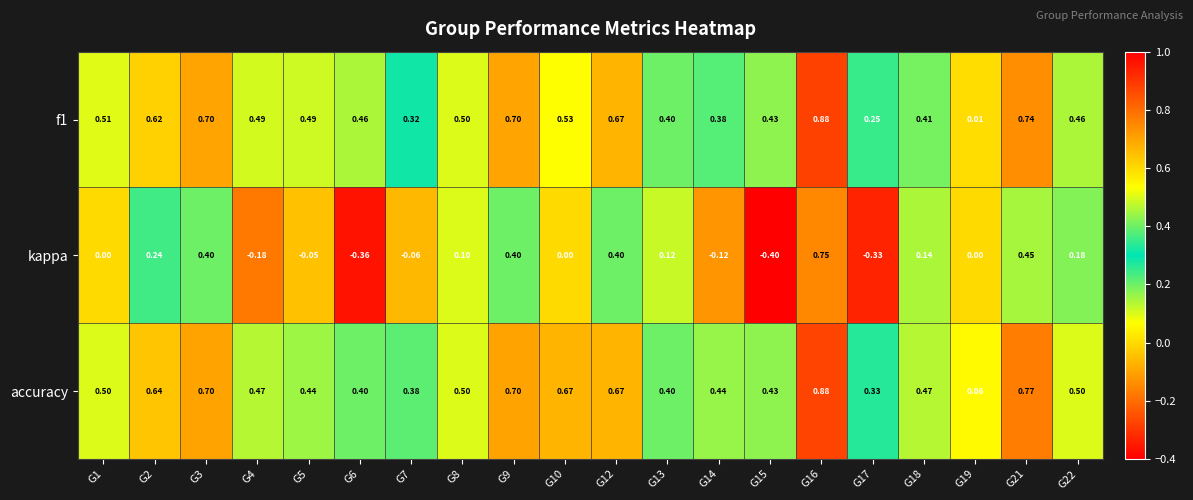

Which series has the largest total across all categories?

accuracy